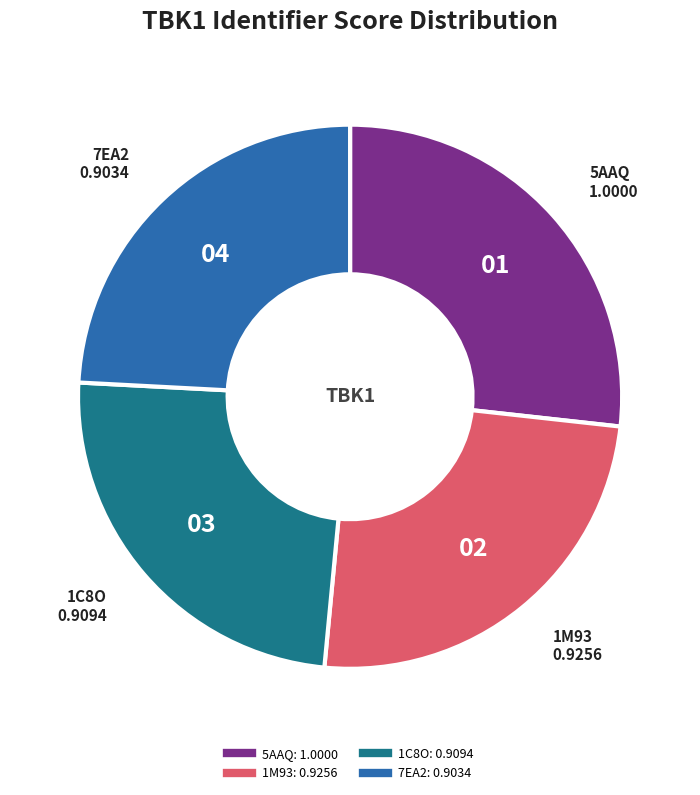

Which has a higher value, 1M93 or 7EA2?

1M93